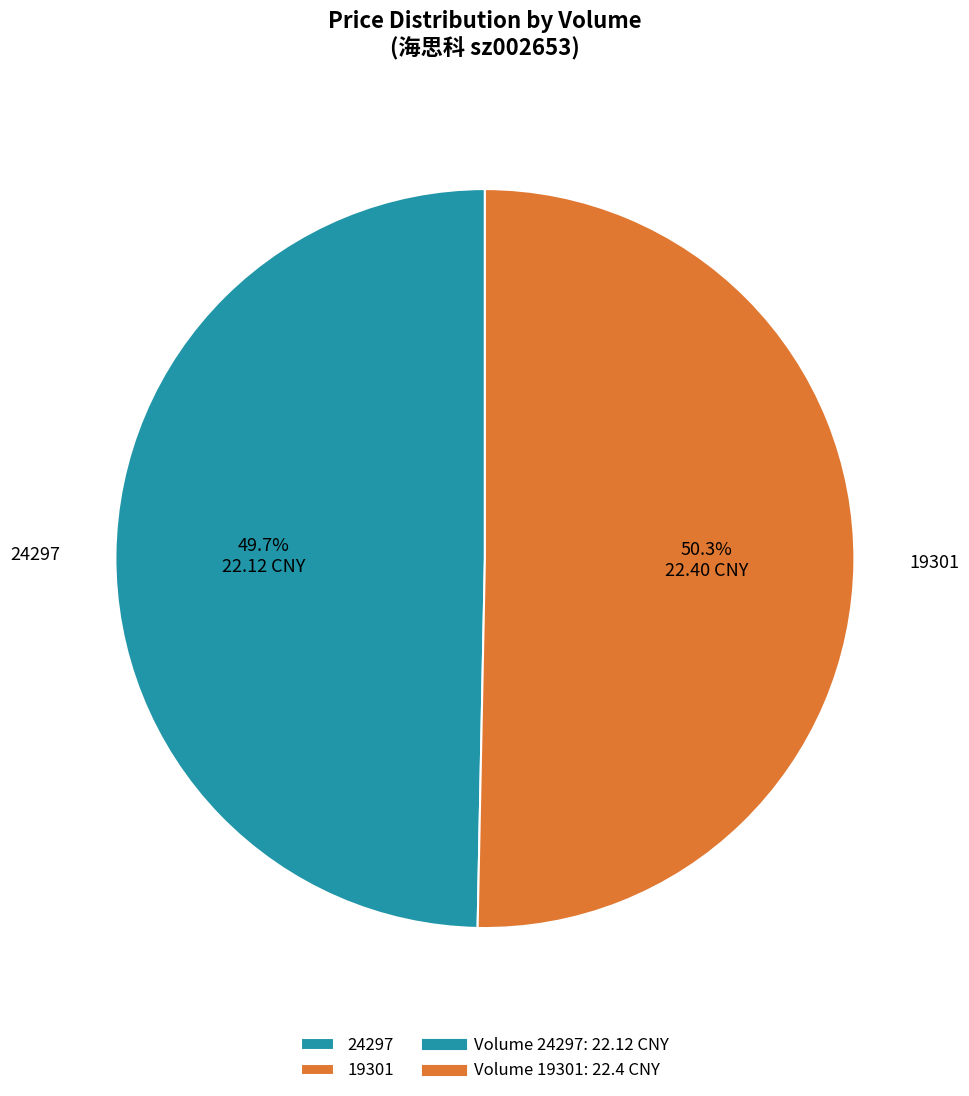

Which slice is the largest?

19301